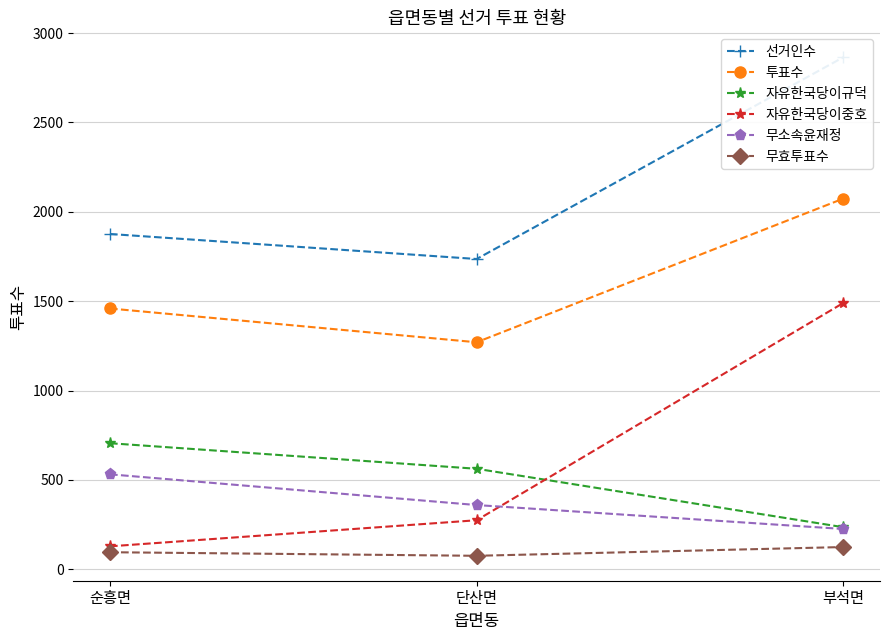

Reading left to right, extract all data points from this chart.

선거인수: 순흥면=1876	단산면=1736	부석면=2865
투표수: 순흥면=1459	단산면=1270	부석면=2074
자유한국당이규덕: 순흥면=705	단산면=562	부석면=235
자유한국당이중호: 순흥면=128	단산면=274	부석면=1490
무소속윤재정: 순흥면=531	단산면=359	부석면=225
무효투표수: 순흥면=95	단산면=75	부석면=124